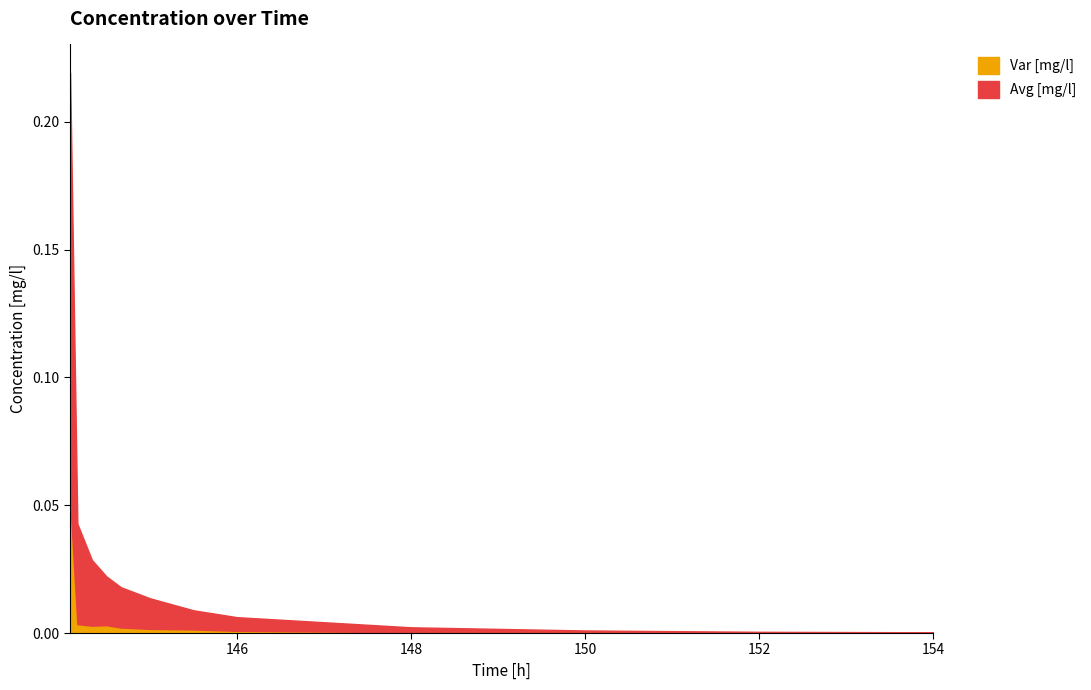

List the series in order of their overall mean, highest first.

Avg [mg/l], Var [mg/l]